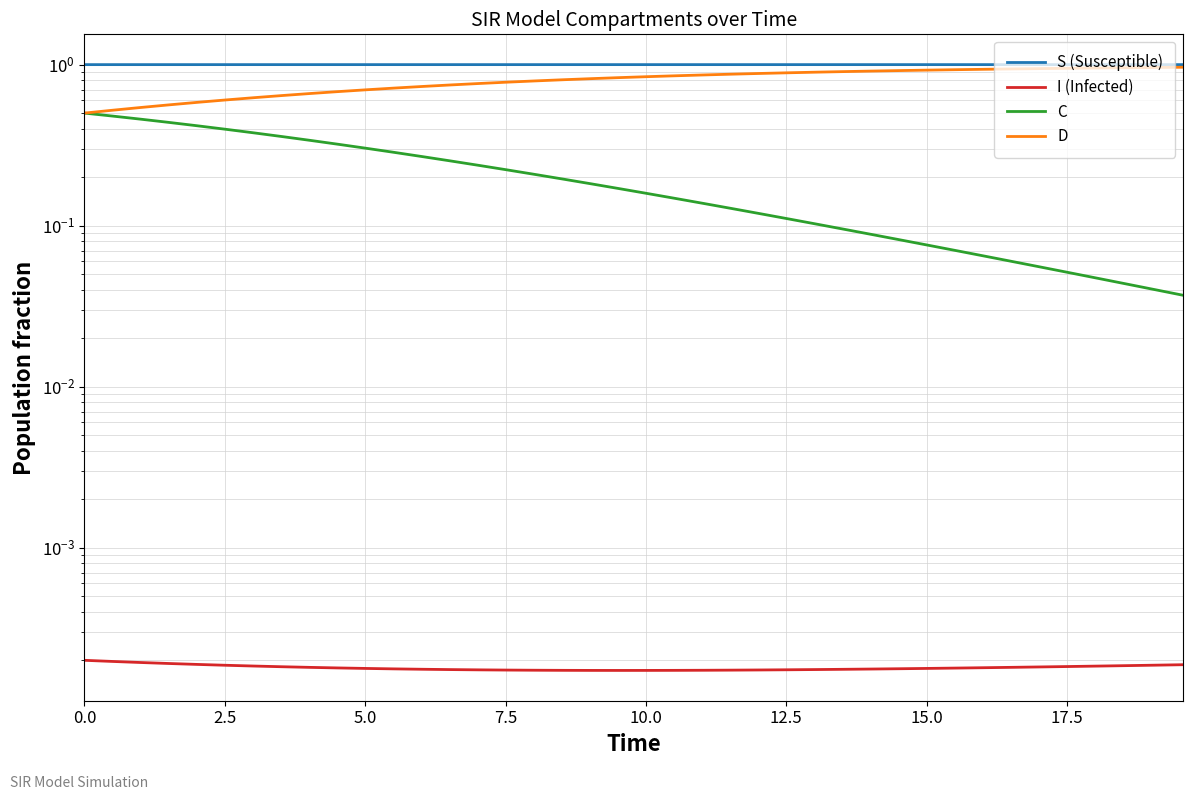

How many categories are shown in the chart?

40